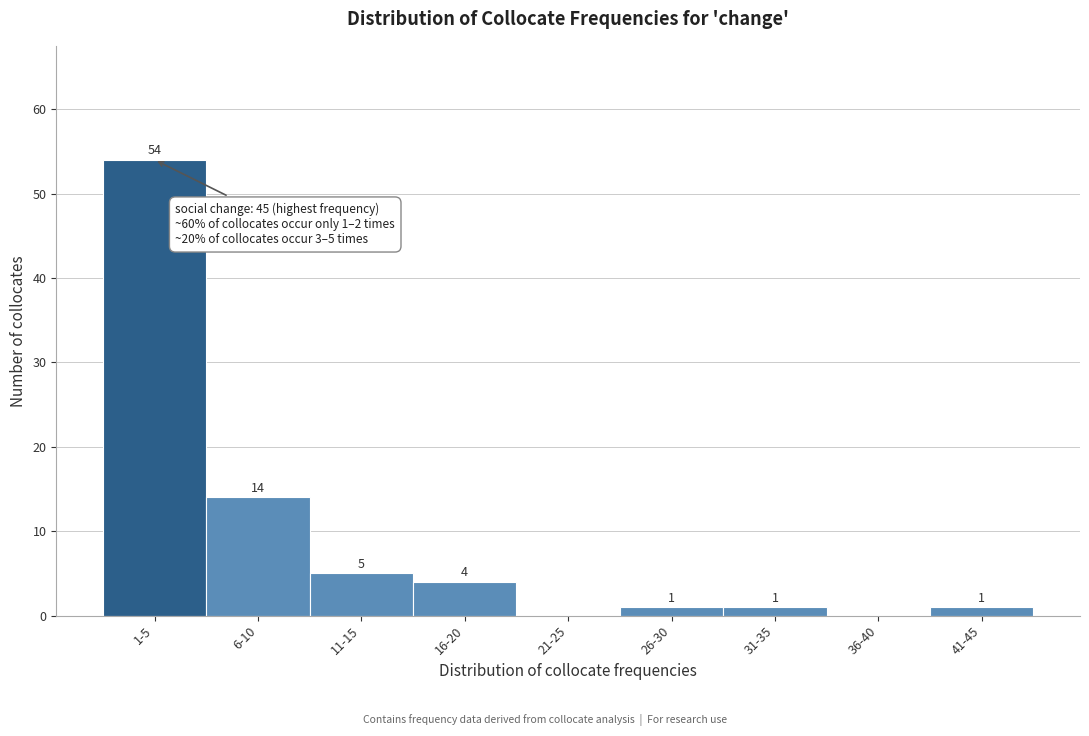

Reading right to left, what are all the values shown in this chart?

41-45=1	36-40=0	31-35=1	26-30=1	21-25=0	16-20=4	11-15=5	6-10=14	1-5=54